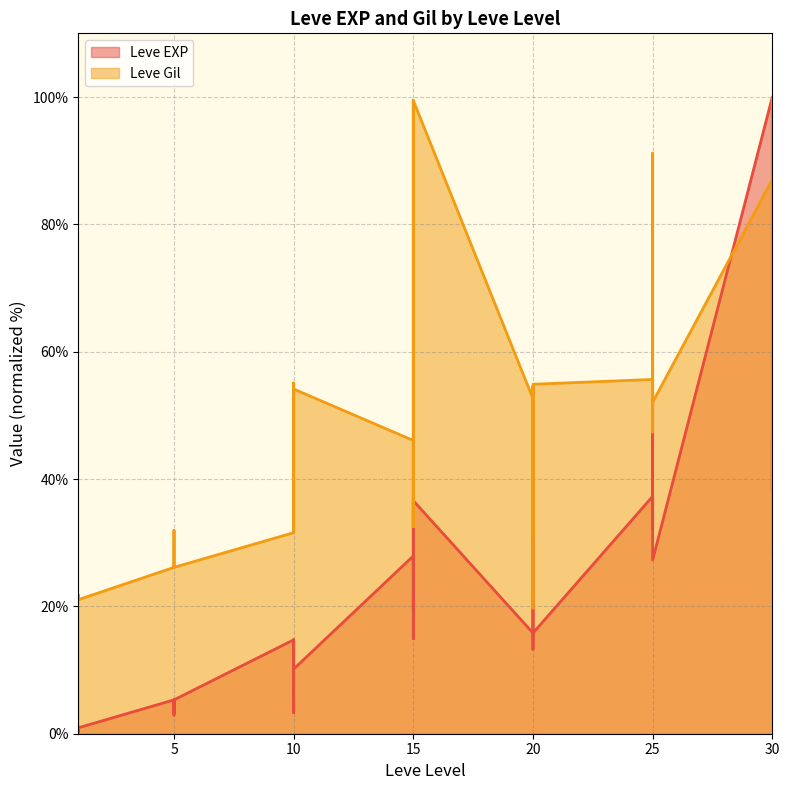

True or false: Leve Gil and Leve EXP intersect in this chart.

True